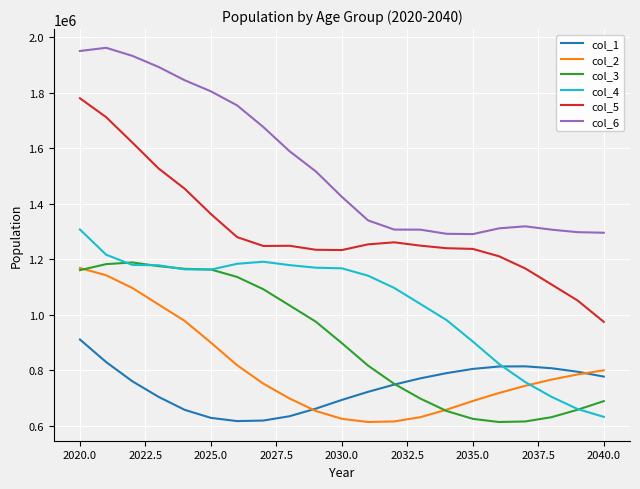

Which series has the largest range (max minus min)?

col_5